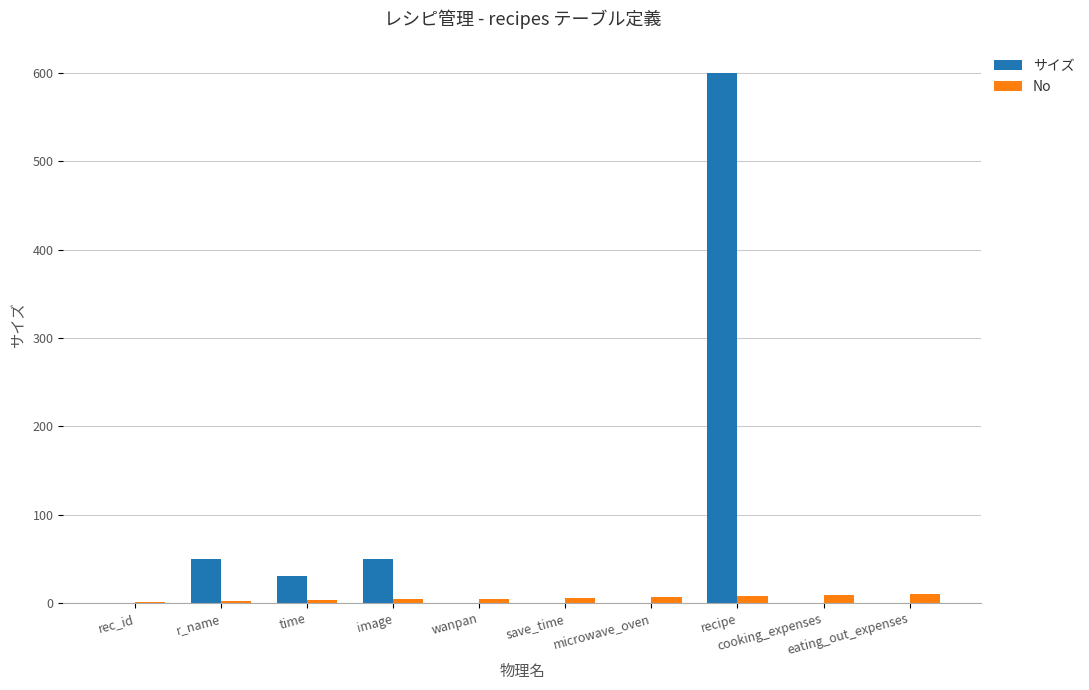

Is it true that サイズ equals 789 at recipe?

False